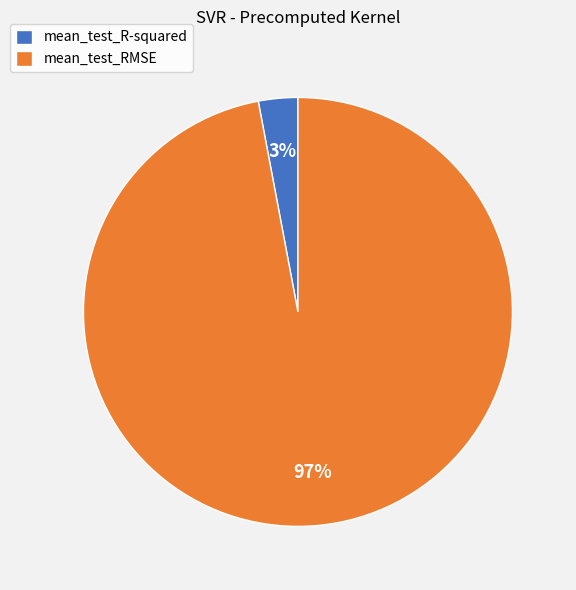

The mean_test_R-squared slice represents 3% of the pie. True or false?

True